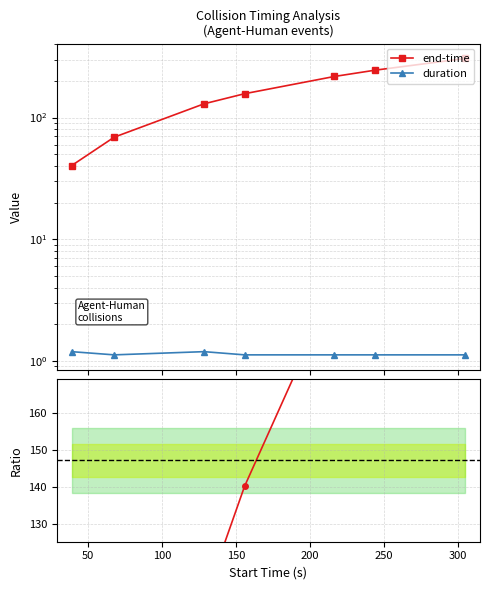

True or false: duration has more than 2 interior local peaks.

False